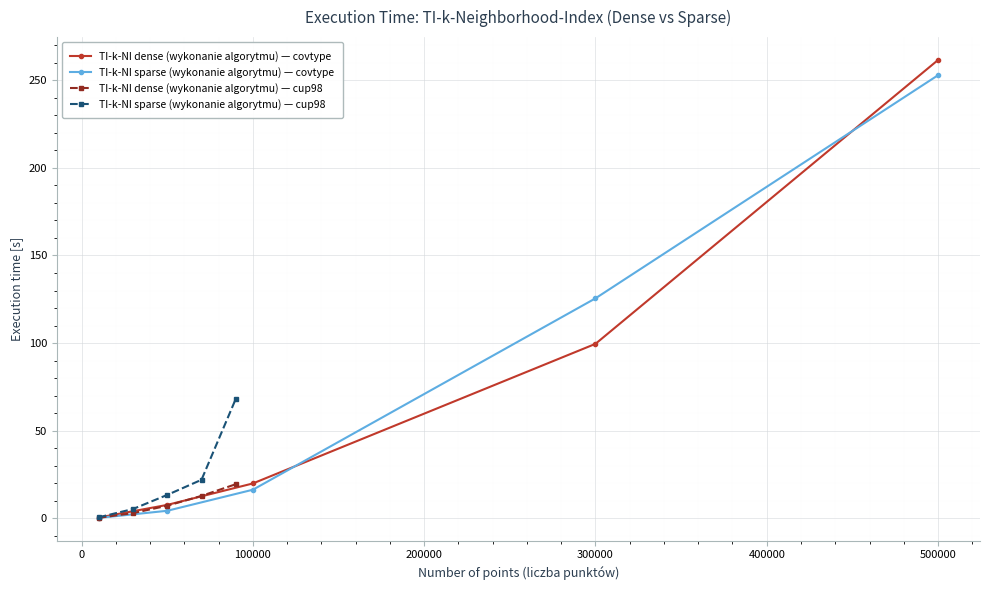

What is the lowest value of the TI-k-NI sparse (wykonanie algorytmu) — covtype series?

0.3